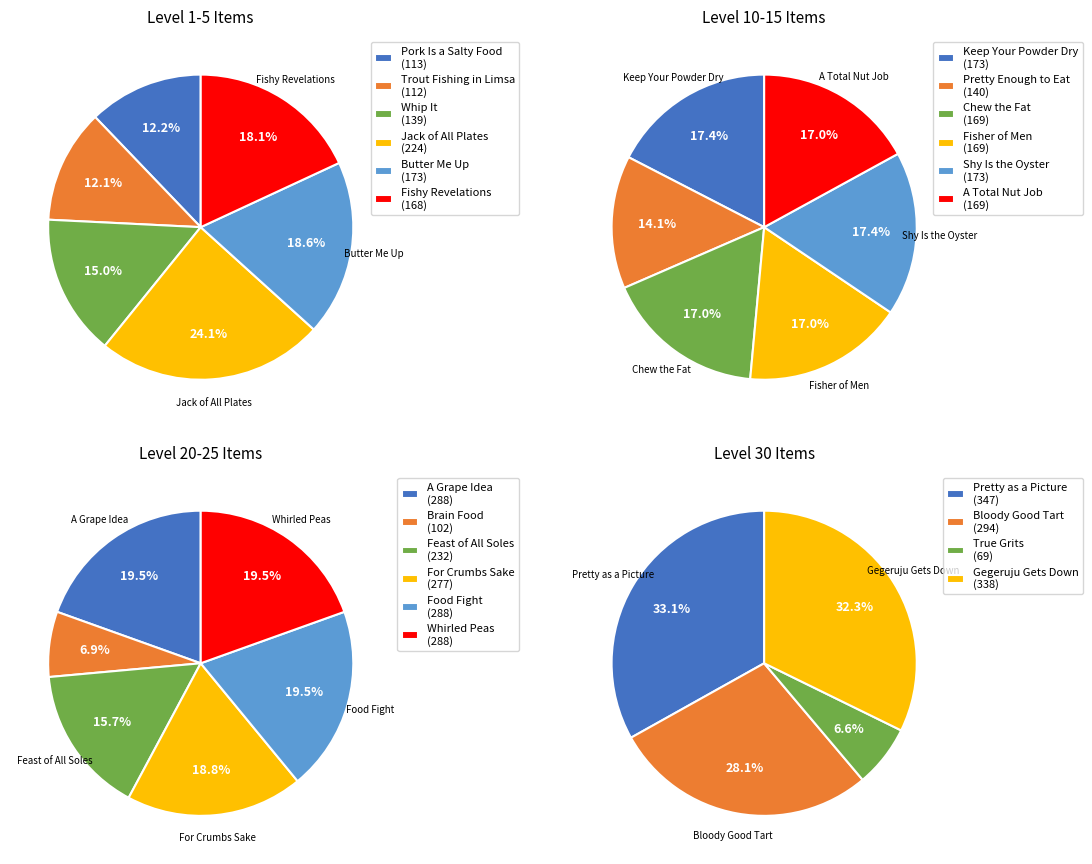

Does Leve Amount 3 account for over 50% of the chart?

No